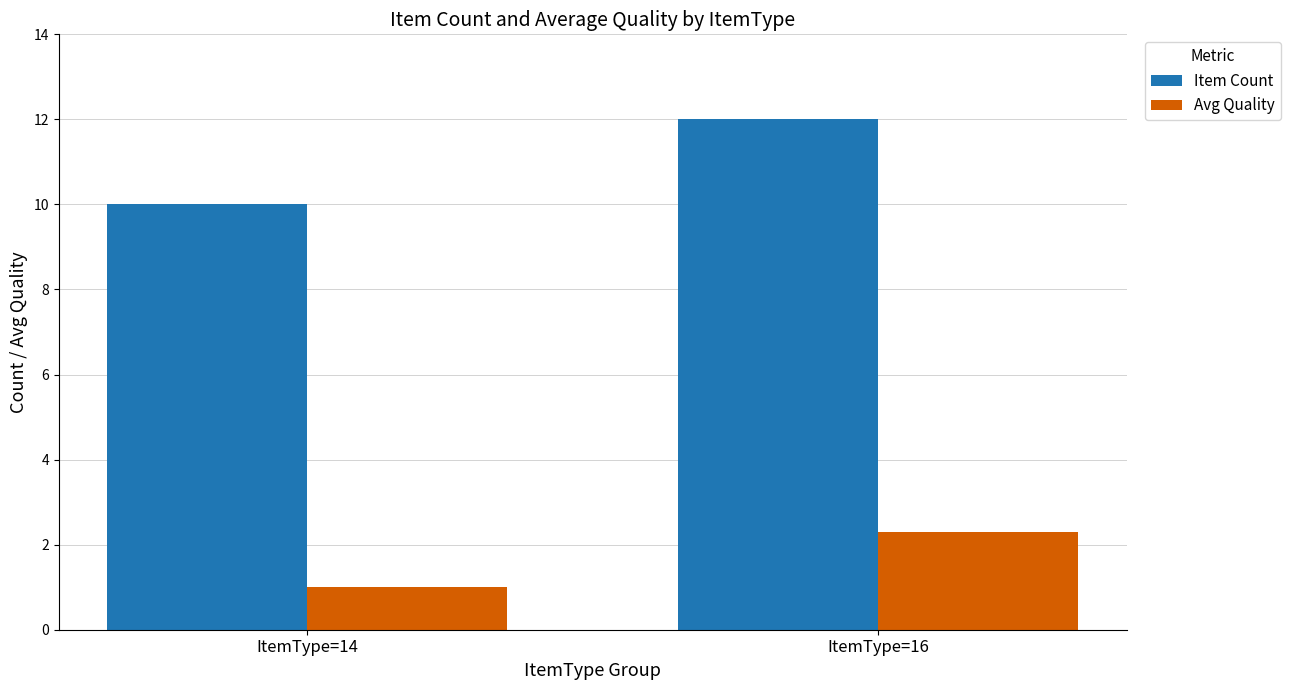

What is the sum of all Item Count values?

22.0